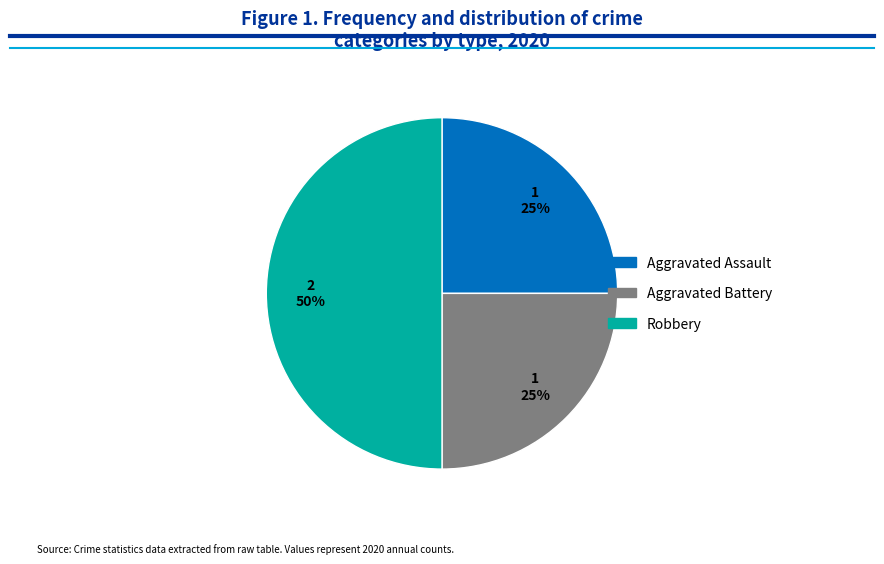

True or false: Aggravated Assault accounts for 25% of the total.

True